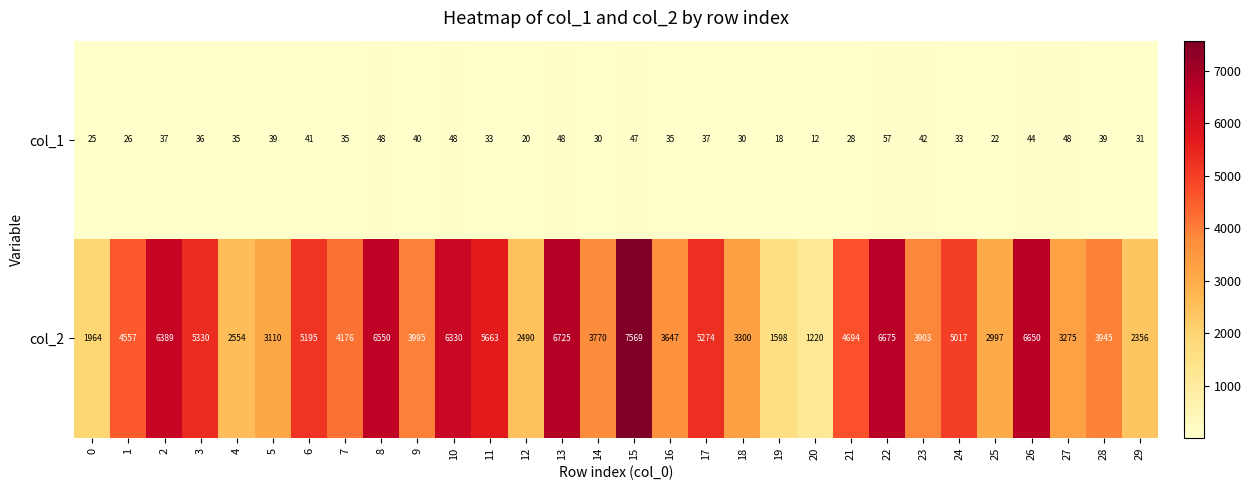

What is the average value of the col_2 series?

4364